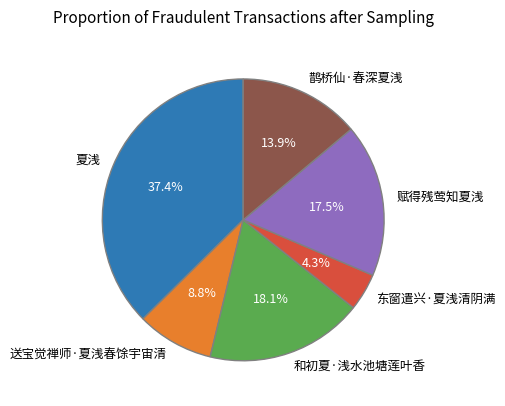

To the nearest percent, what portion does 和初夏·浅水池塘莲叶香 represent?

18%